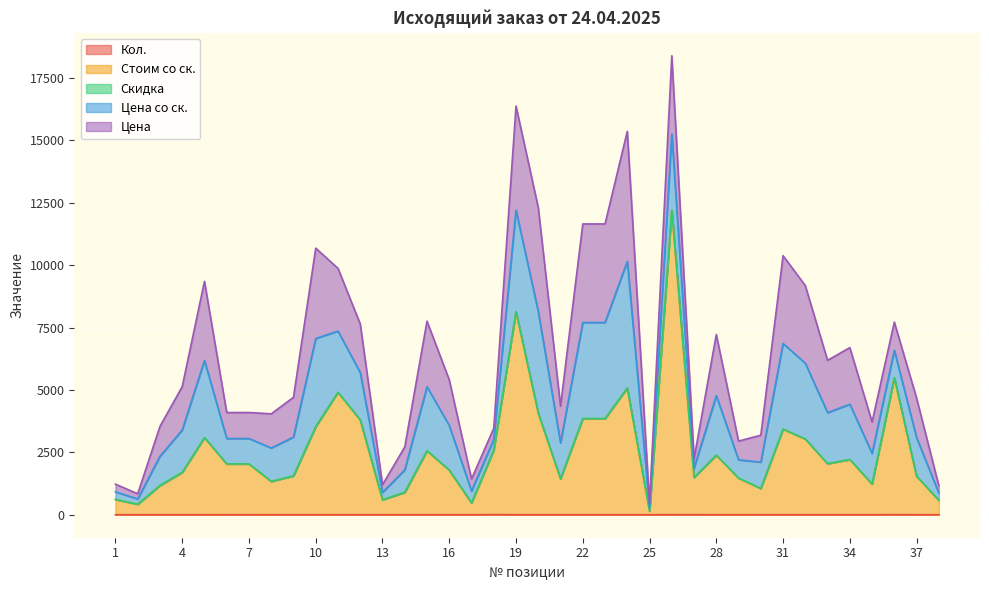

What is the lowest value of the Цена series?

145.0